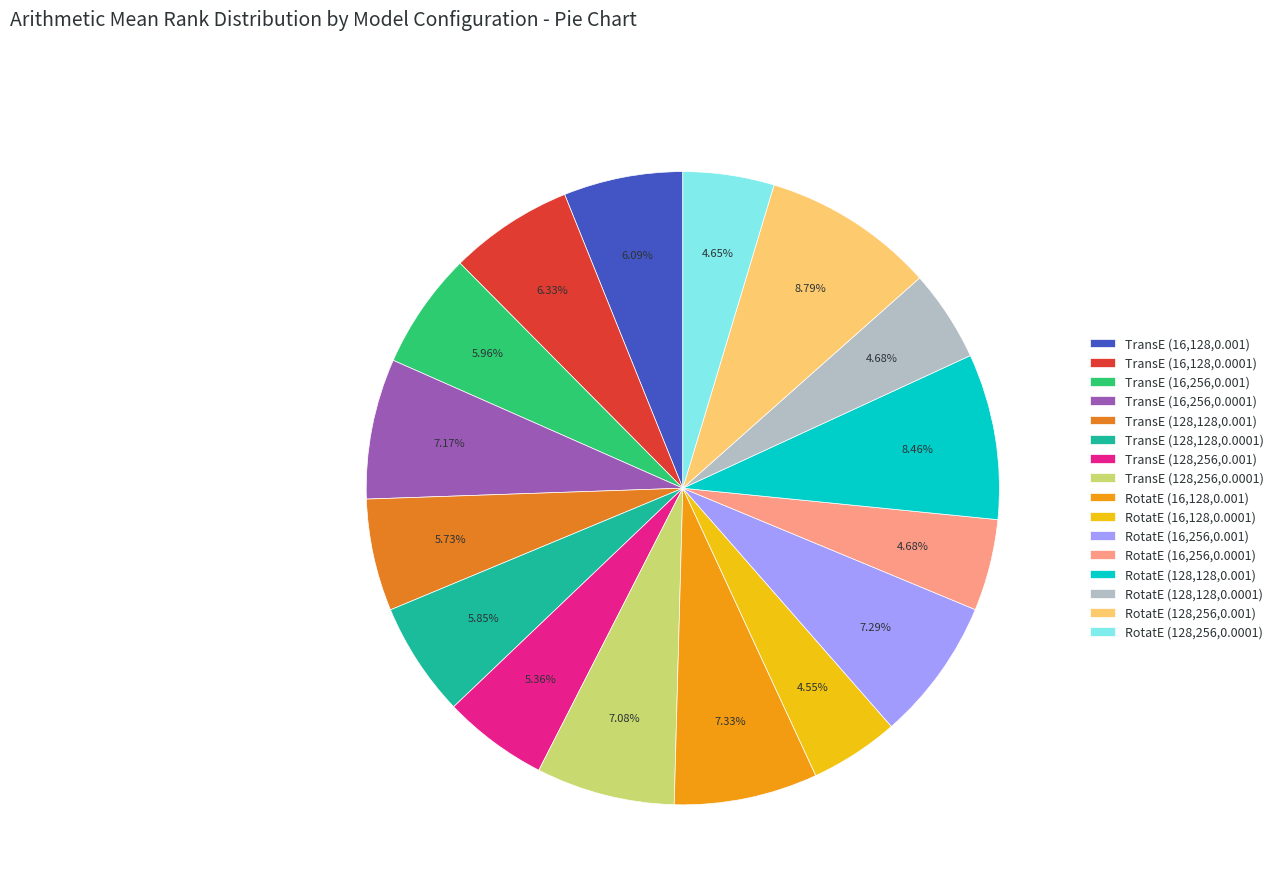

Approximately how many times larger is the value at TransE (16,128,0.001) compared to RotatE (128,256,0.0001)?

1.3